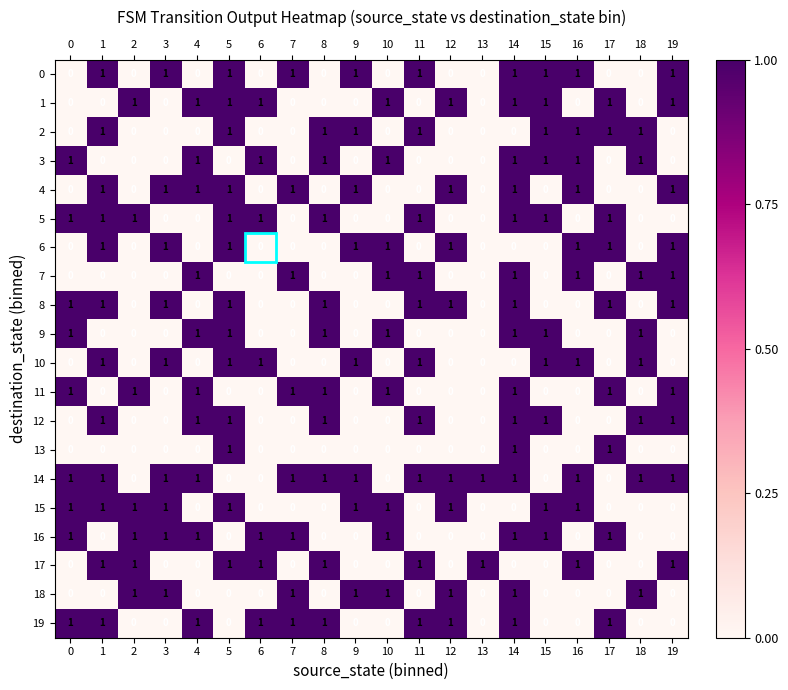

Which series has the largest total across all categories?

14